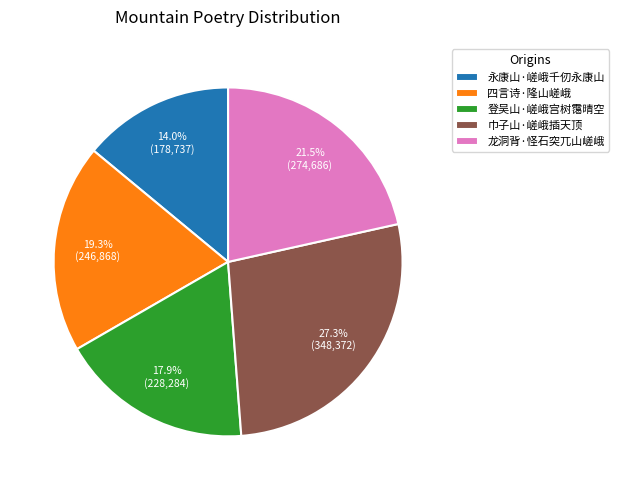

How many segments does this pie chart have?

5